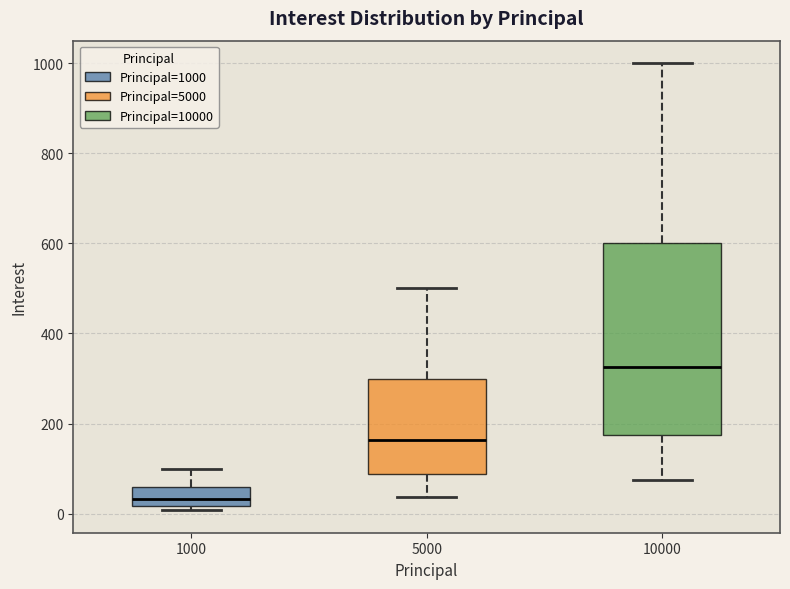

Reading left to right, read every box against the y-axis: the position of its median line, the range the box covers, and the ends of its whiskers. The values are not printed on the chart, so give them approximately, as read against the axis.

1000: median 40, box 20 to 60, whiskers 0 to 100
5000: median 160, box 80 to 300, whiskers 40 to 500
10000: median 320, box 180 to 600, whiskers 80 to 1000